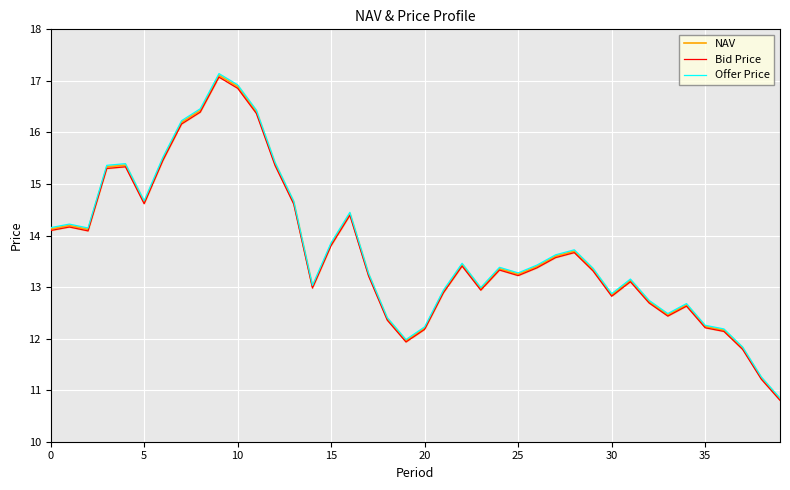

Which series changed the most between 30 and 25?

Offer Price